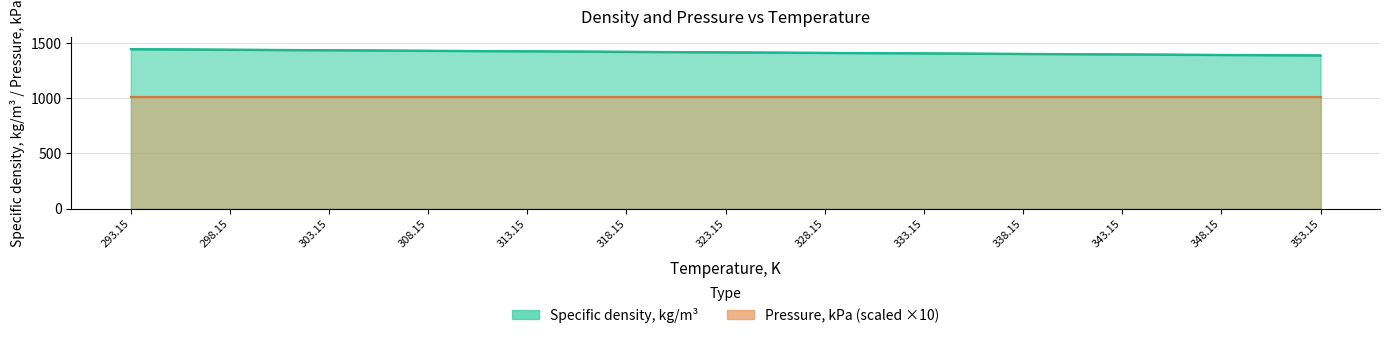

What is the change in value from 308.15 to 353.15?

-42.4